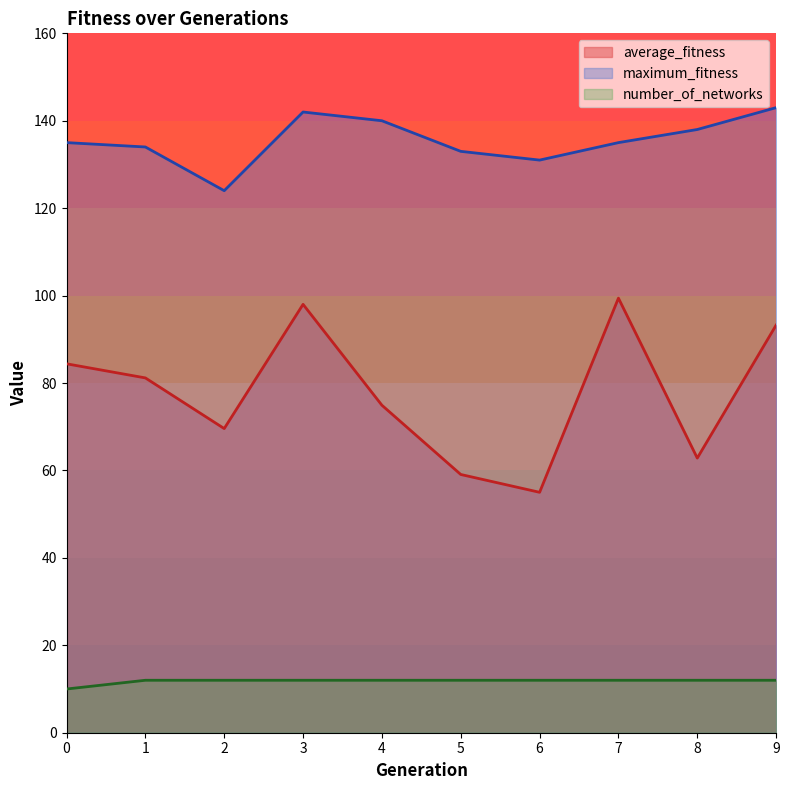

Is the value of number_of_networks at 5 greater than the value of average_fitness at 0?

No